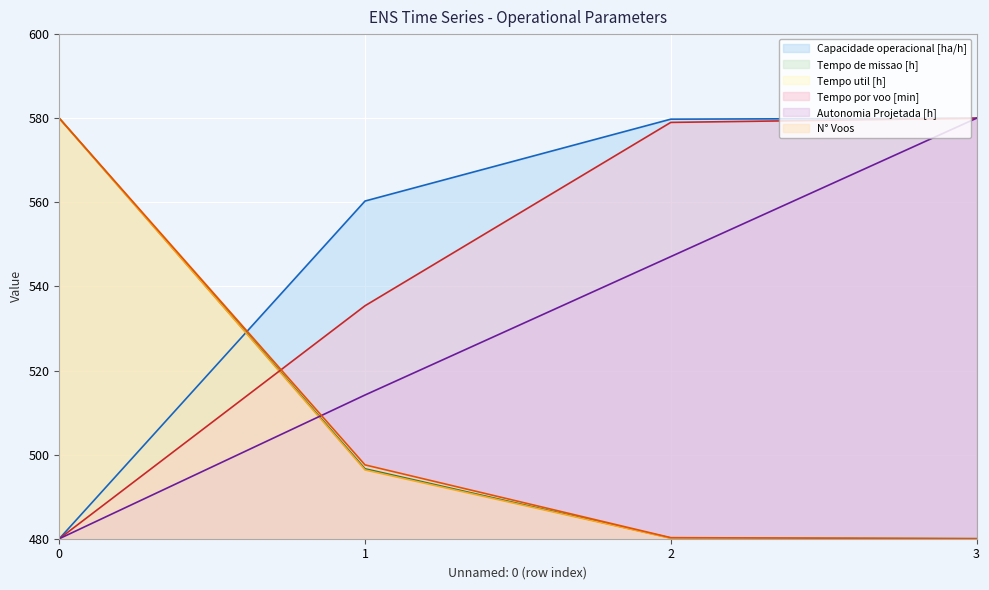

What is the average value of the Autonomia Projetada [h] series?

530.3